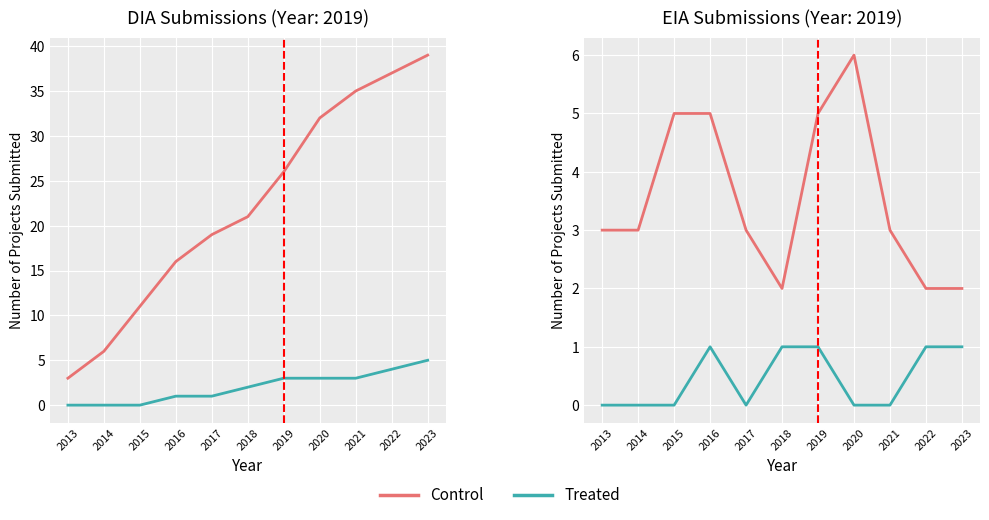

Is this an area chart (filled region under the line)?

No